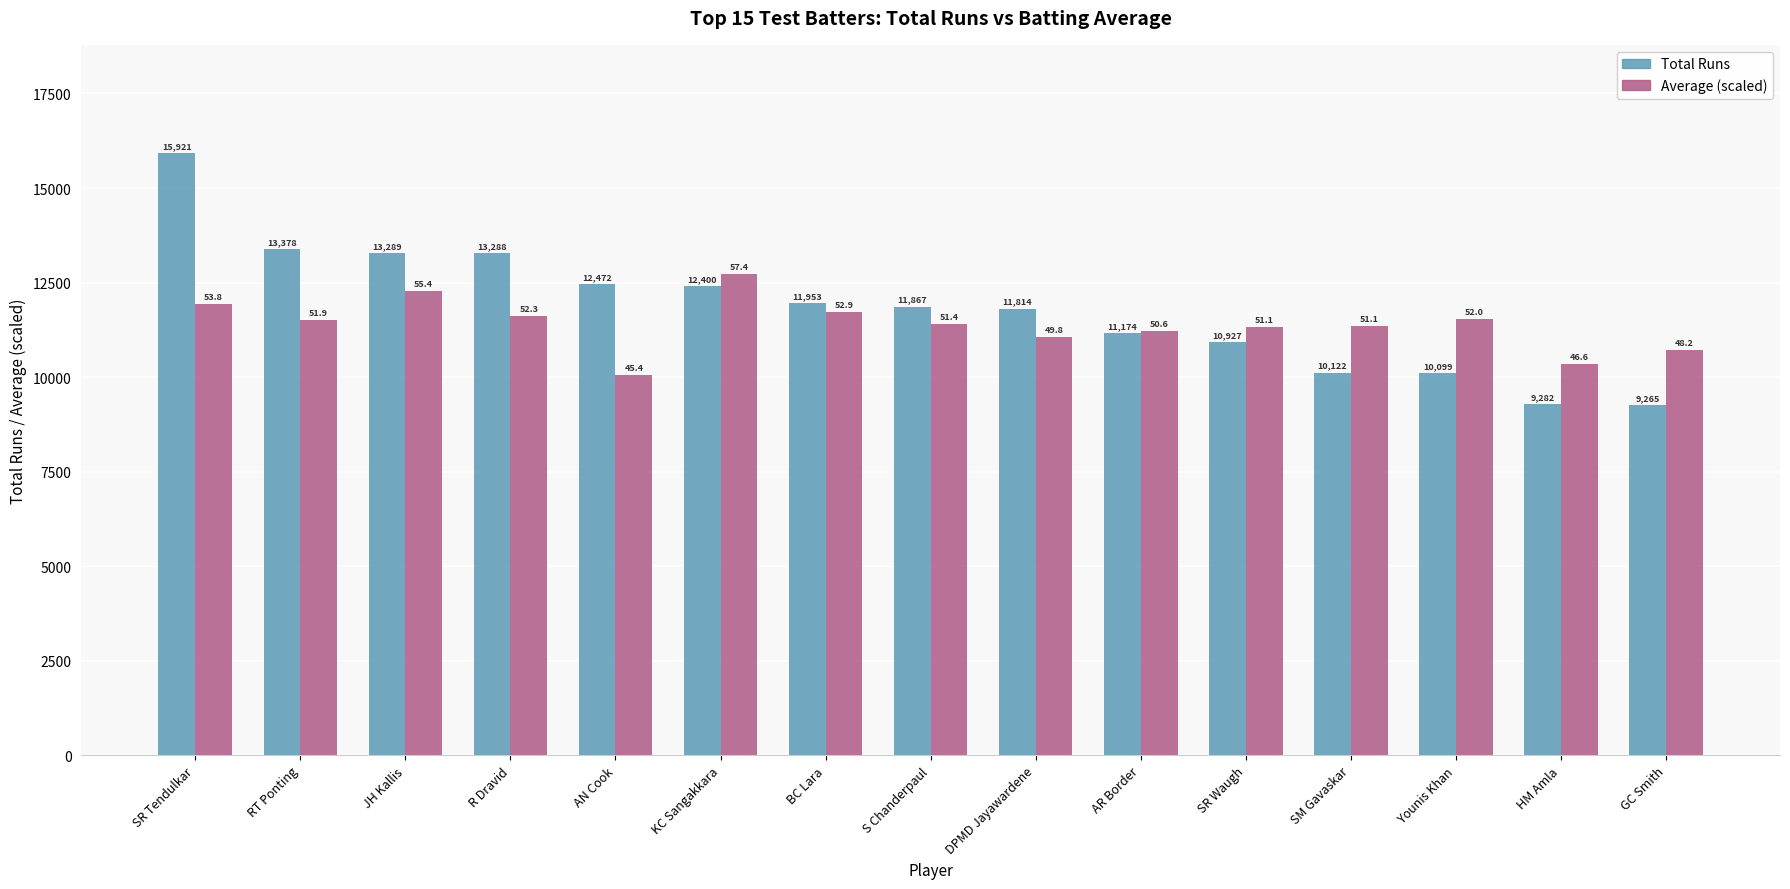

At which category does the chart reach its peak across all series?

SR Tendulkar